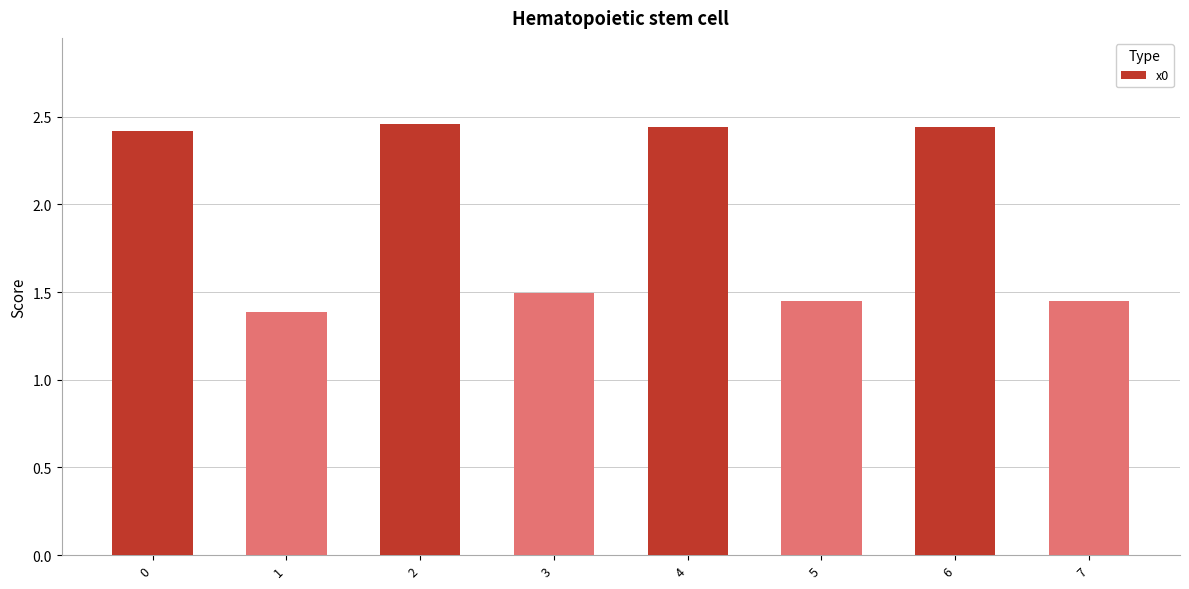

What is the value of the 4th bar from the left?

1.5